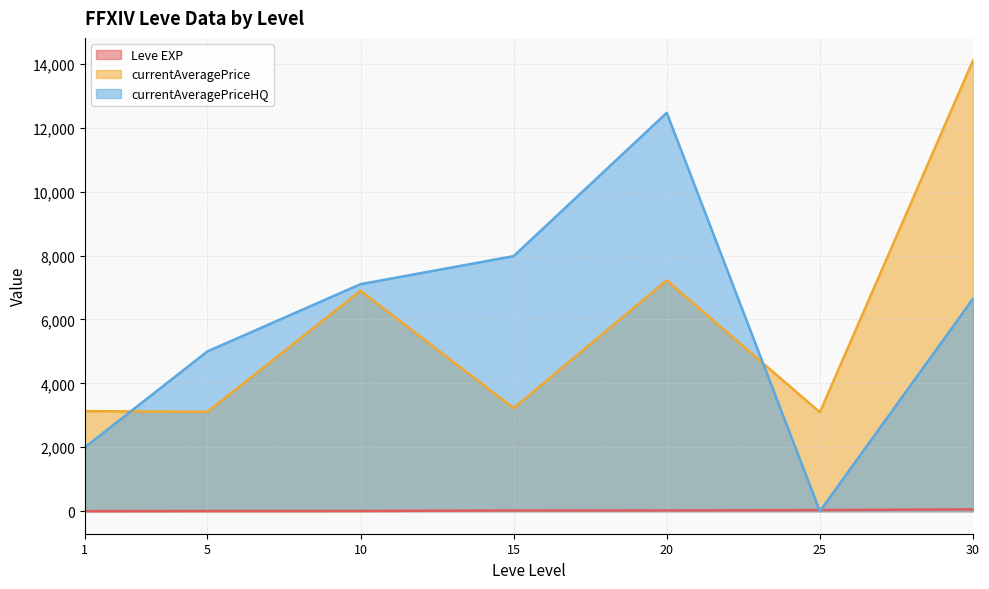

True or false: Leve EXP and currentAveragePrice intersect in this chart.

False